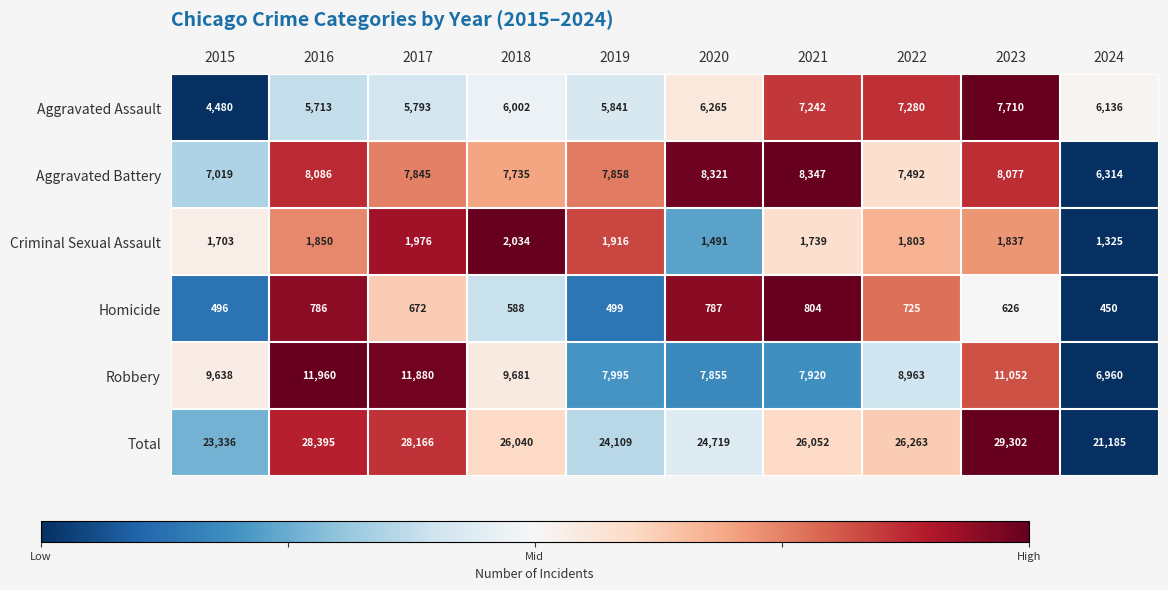

What value does the Criminal Sexual Assault series have at 2015?

1703